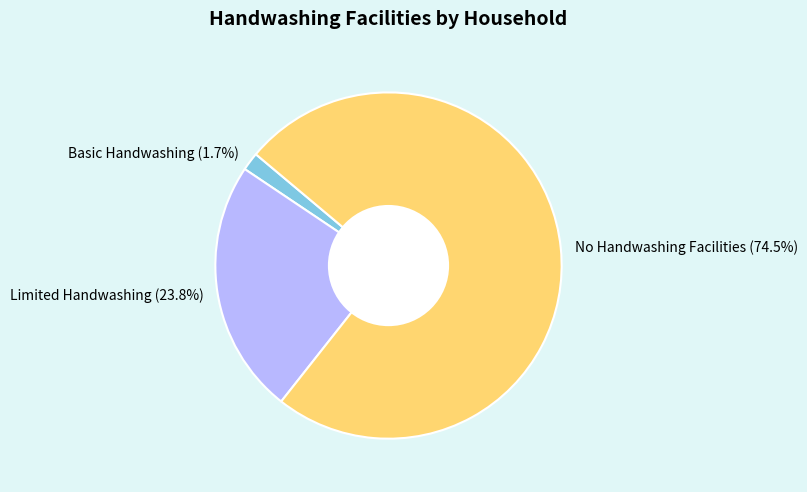

Between Limited Handwashing and Basic Handwashing, which is larger?

Limited Handwashing